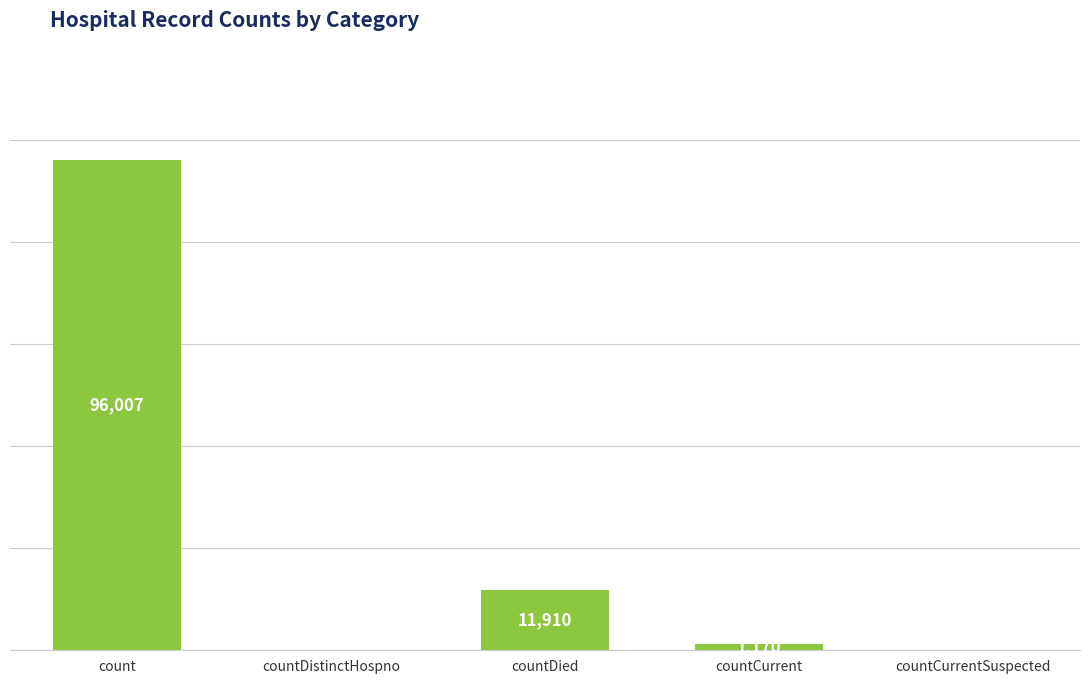

Between countDistinctHospno and countCurrent, which is larger?

countCurrent